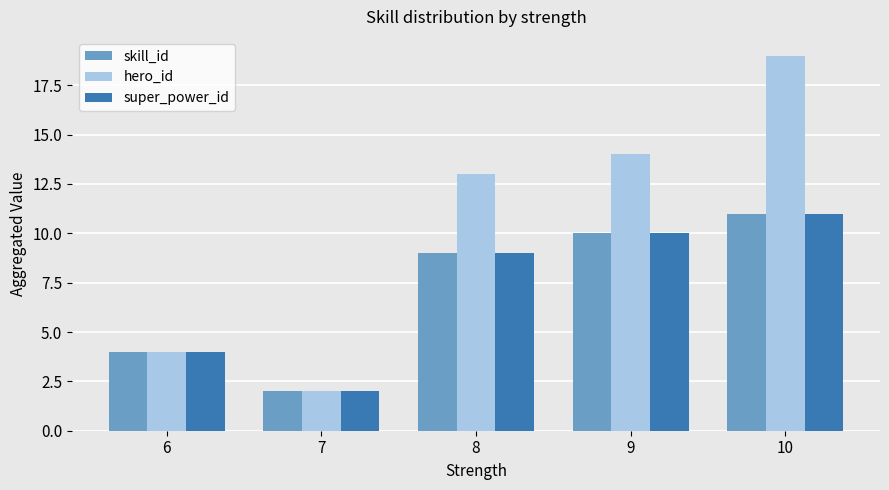

What is the difference between the super_power_id values at 10 and 7?

9